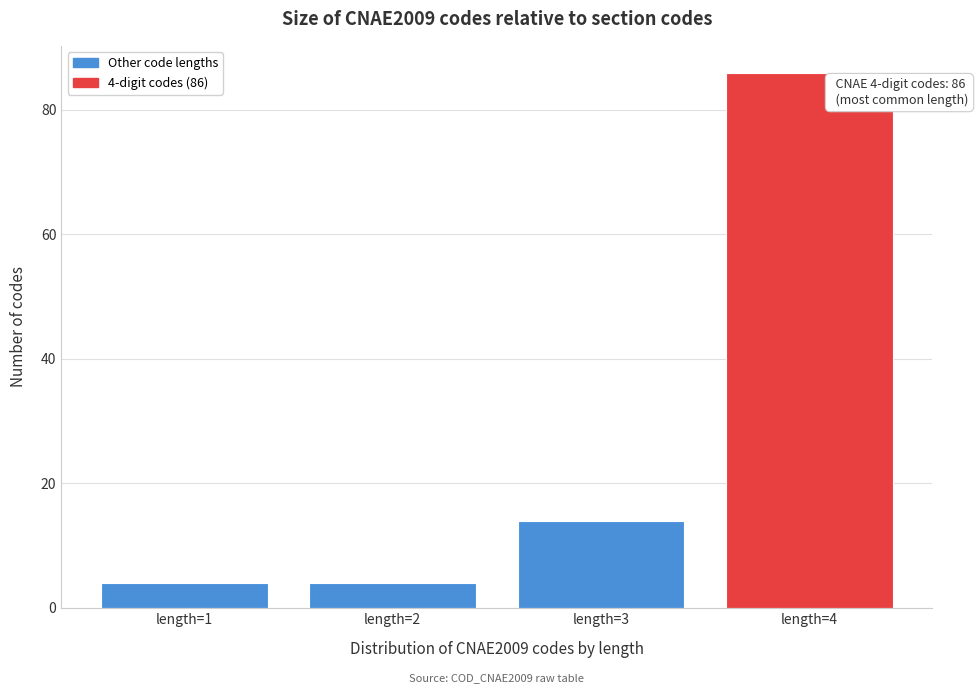

Reading left to right, what are all the values shown in this chart?

4	4	14	86